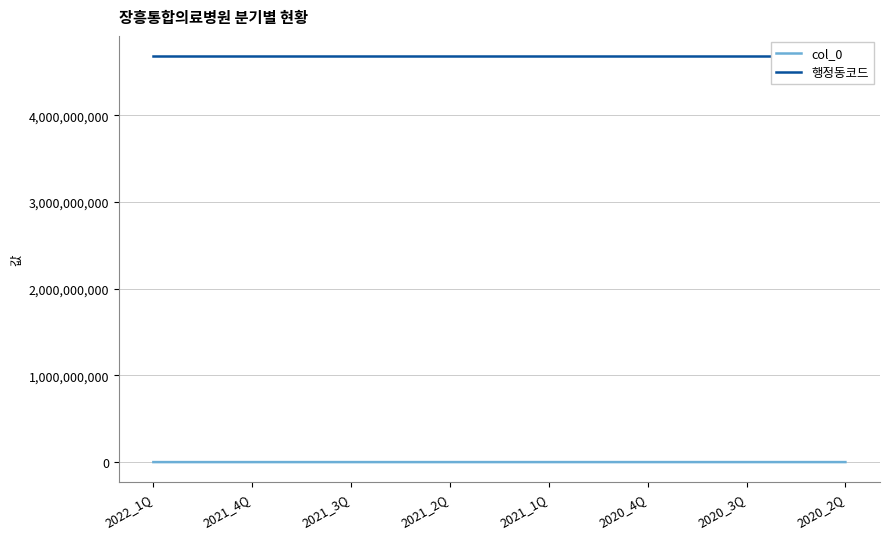

True or false: 행정동코드 and col_0 intersect in this chart.

False